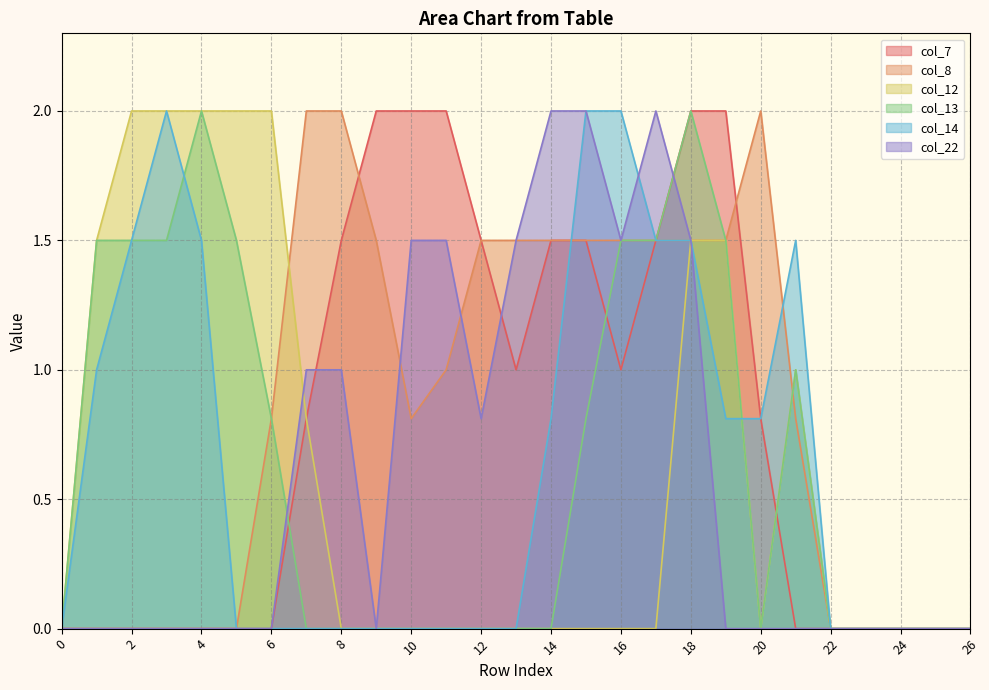

Reading right to left, what are all the values shown in this chart?

col_7: 26=0.0	25=0.0	24=0.0	23=0.0	22=0.0	21=0.0	20=0.8	19=2.0	18=2.0	17=1.5	16=1.0	15=1.5	14=1.5	13=1.0	12=1.5	11=2.0	10=2.0	9=2.0	8=1.5	7=0.8	6=0.0	5=0.0	4=0.0	3=0.0	2=0.0	1=0.0	0=0.0
col_8: 26=0.0	25=0.0	24=0.0	23=0.0	22=0.0	21=0.8	20=2.0	19=1.5	18=1.5	17=1.5	16=1.5	15=1.5	14=1.5	13=1.5	12=1.5	11=1.0	10=0.8	9=1.5	8=2.0	7=2.0	6=0.8	5=0.0	4=0.0	3=0.0	2=0.0	1=0.0	0=0.0
col_12: 26=0.0	25=0.0	24=0.0	23=0.0	22=0.0	21=1.0	20=0.0	19=1.5	18=1.5	17=0.0	16=0.0	15=0.0	14=0.0	13=0.0	12=0.0	11=0.0	10=0.0	9=0.0	8=0.0	7=0.8	6=2.0	5=2.0	4=2.0	3=2.0	2=2.0	1=1.5	0=0.0
col_13: 26=0.0	25=0.0	24=0.0	23=0.0	22=0.0	21=1.0	20=0.0	19=1.5	18=2.0	17=1.5	16=1.5	15=0.8	14=0.0	13=0.0	12=0.0	11=0.0	10=0.0	9=0.0	8=0.0	7=0.0	6=0.8	5=1.5	4=2.0	3=1.5	2=1.5	1=1.5	0=0.0
col_14: 26=0.0	25=0.0	24=0.0	23=0.0	22=0.0	21=1.5	20=0.8	19=0.8	18=1.5	17=1.5	16=2.0	15=2.0	14=0.8	13=0.0	12=0.0	11=0.0	10=0.0	9=0.0	8=0.0	7=0.0	6=0.0	5=0.0	4=1.5	3=2.0	2=1.5	1=1.0	0=0.0
col_22: 26=0.0	25=0.0	24=0.0	23=0.0	22=0.0	21=0.0	20=0.0	19=0.0	18=1.5	17=2.0	16=1.5	15=2.0	14=2.0	13=1.5	12=0.8	11=1.5	10=1.5	9=0.0	8=1.0	7=1.0	6=0.0	5=0.0	4=0.0	3=0.0	2=0.0	1=0.0	0=0.0